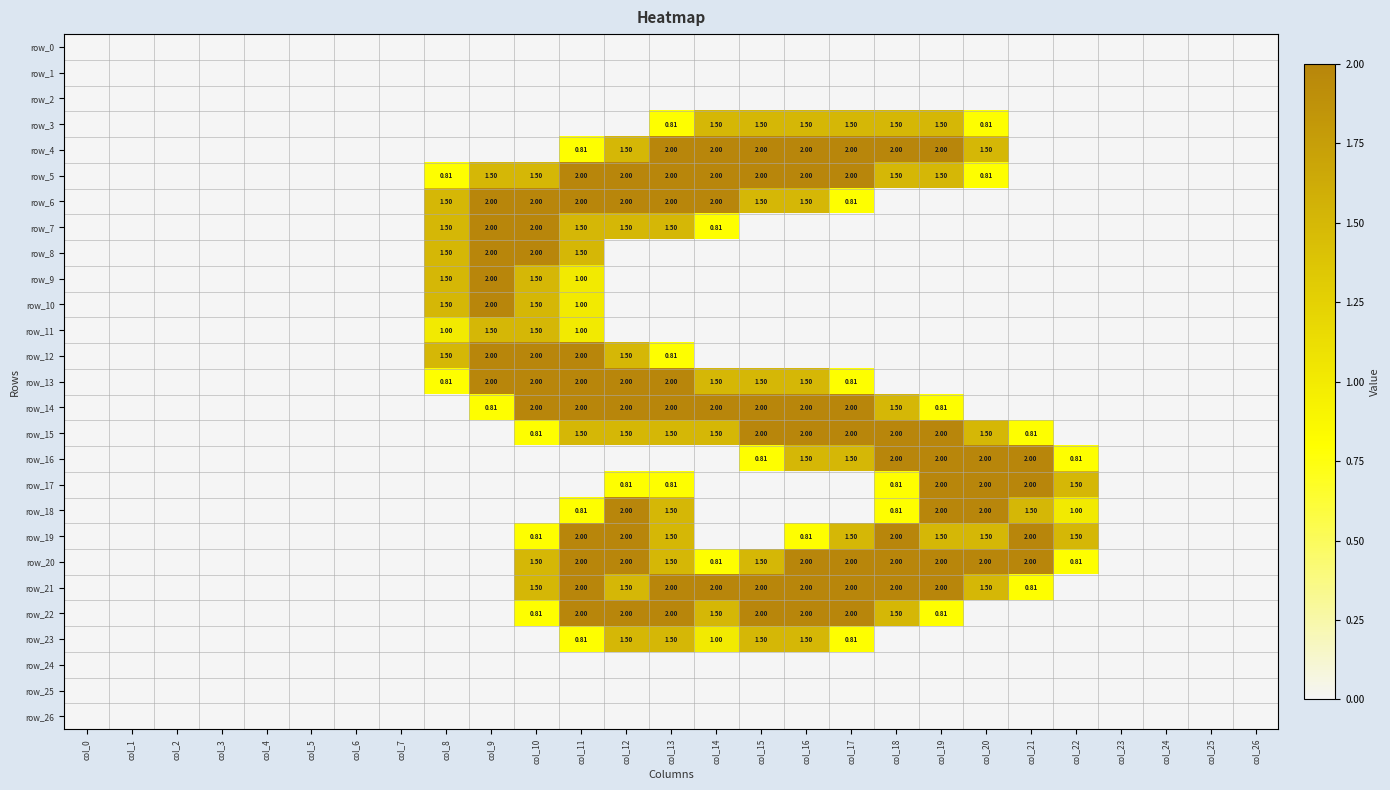

How many data points in row_9 are above 0?

4